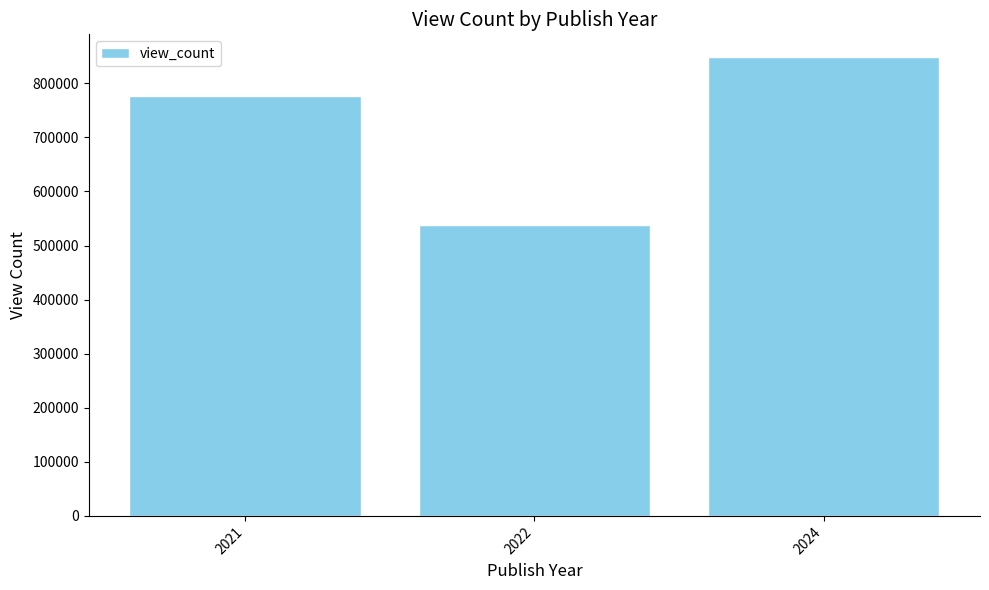

Which category has the highest value across all series?

2024